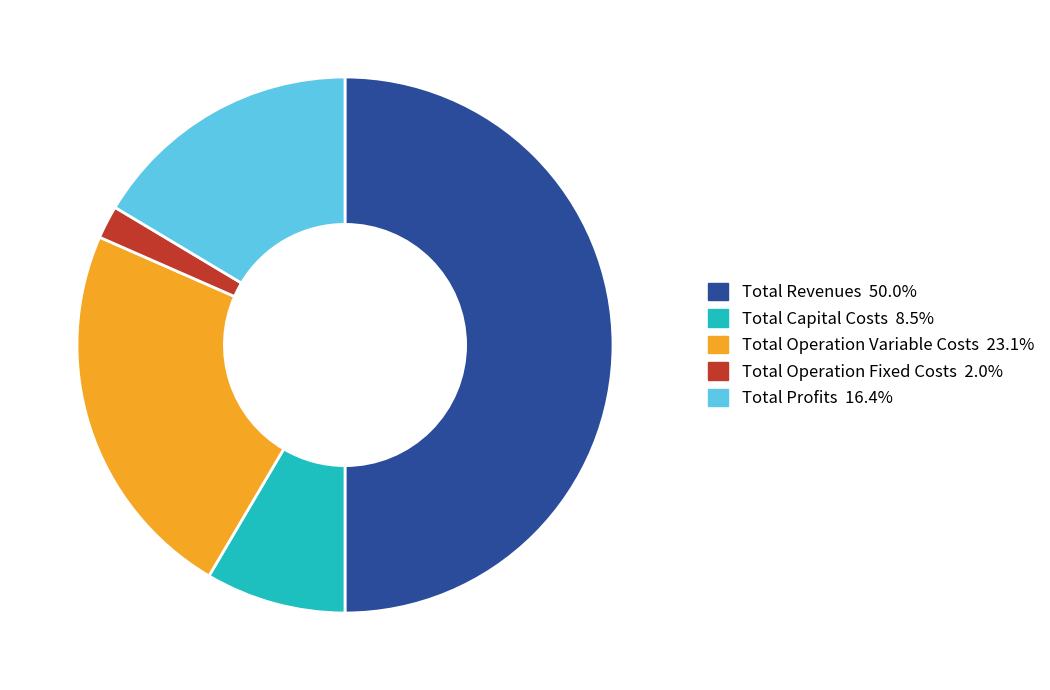

Does Total Operation Fixed Costs account for over 50% of the chart?

No